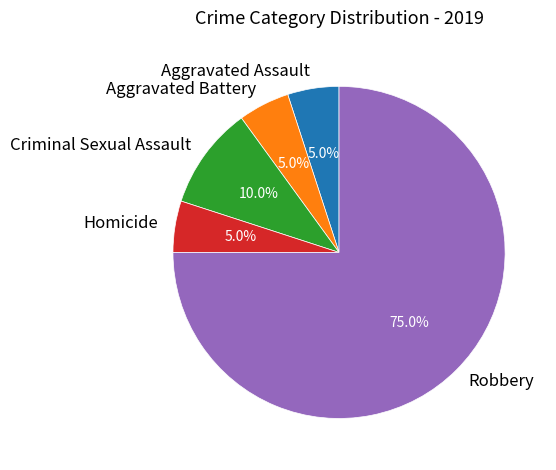

What is the ratio of the value at Criminal Sexual Assault to the value at Homicide?

2.0